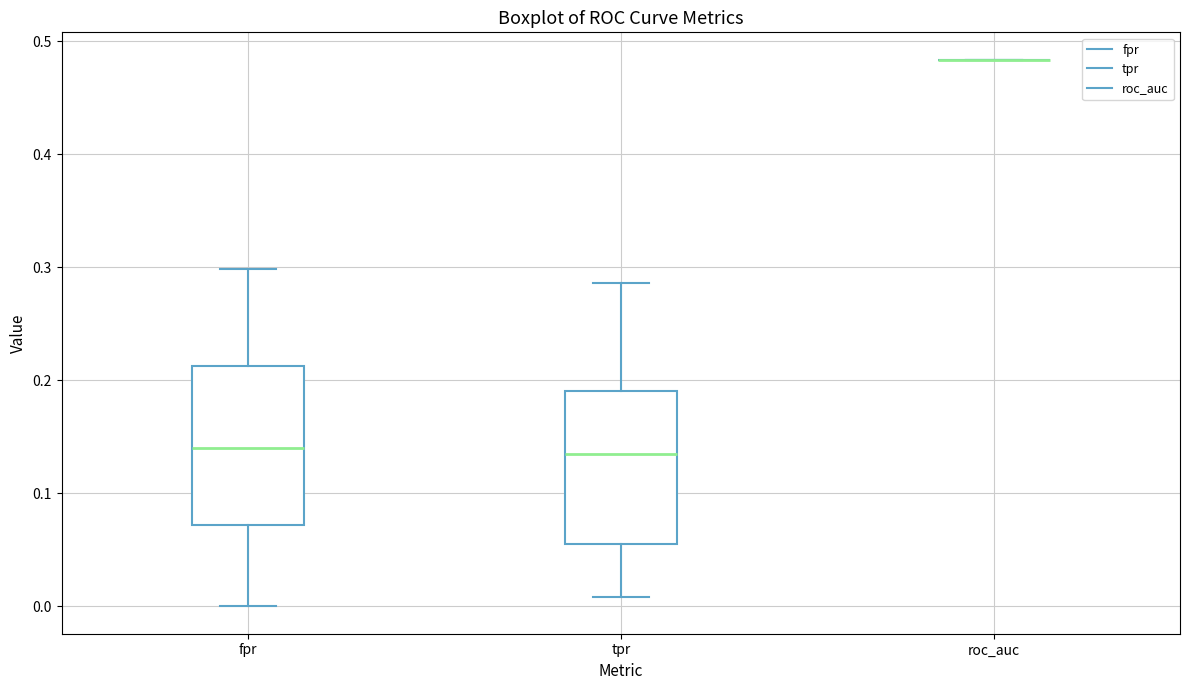

Reading left to right, read every box against the y-axis: the position of its median line, the range the box covers, and the ends of its whiskers. The values are not printed on the chart, so give them approximately, as read against the axis.

fpr: median 0.14, box 0.07 to 0.21, whiskers 0.00 to 0.30
tpr: median 0.13, box 0.06 to 0.19, whiskers 0.01 to 0.29
roc_auc: box collapsed to a line at 0.48, whiskers 0.48 to 0.48